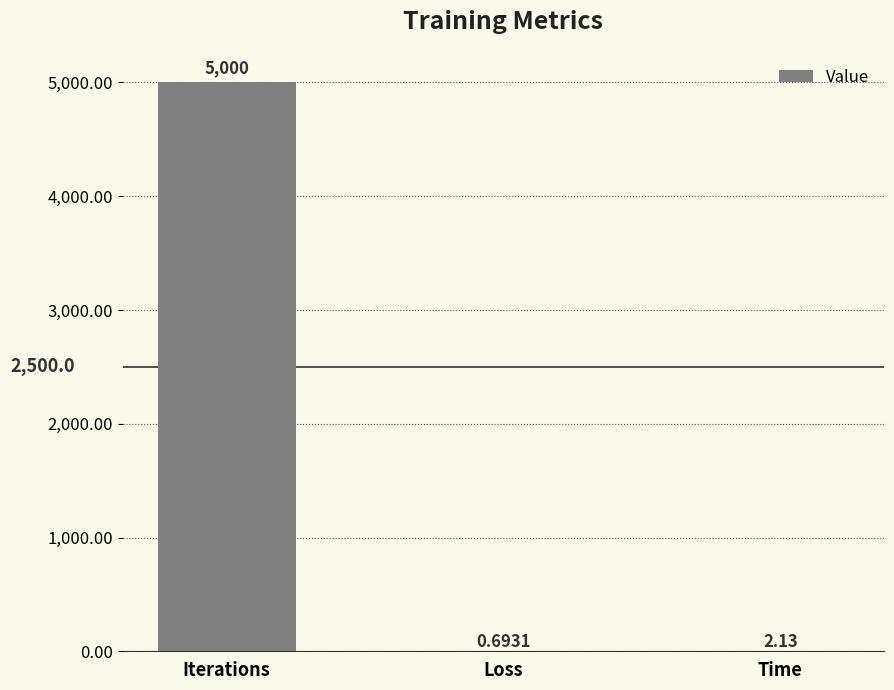

At which label does the data first exceed 2?

Iterations